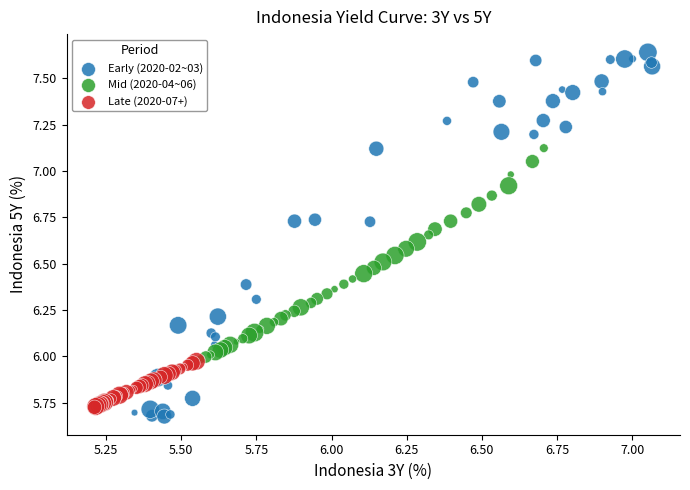

Which series reaches the minimum Y coordinate?

Early (2020-02~03)